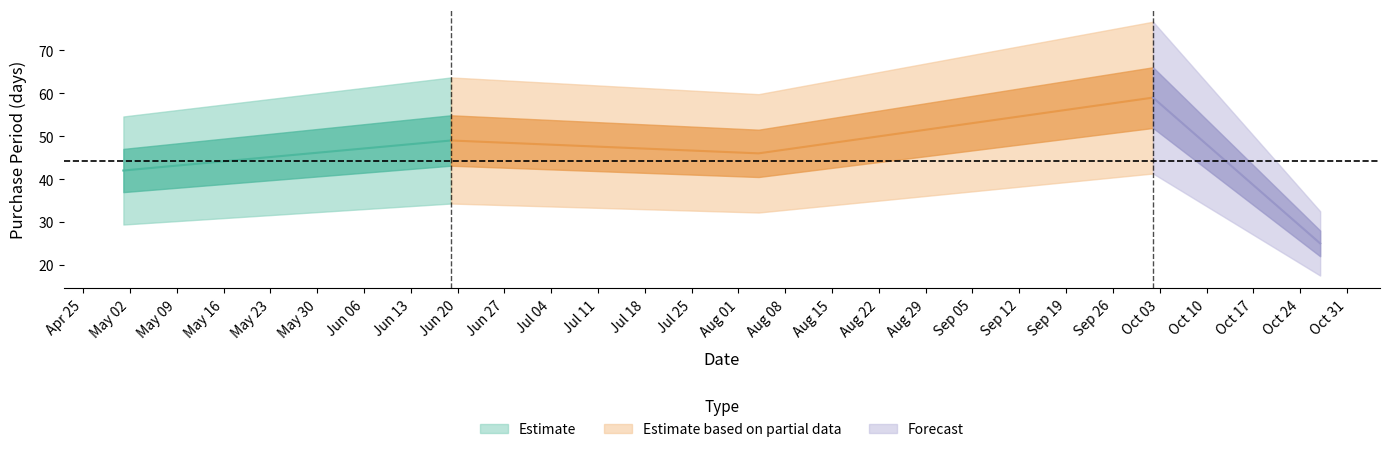

How many values are below 46?

2